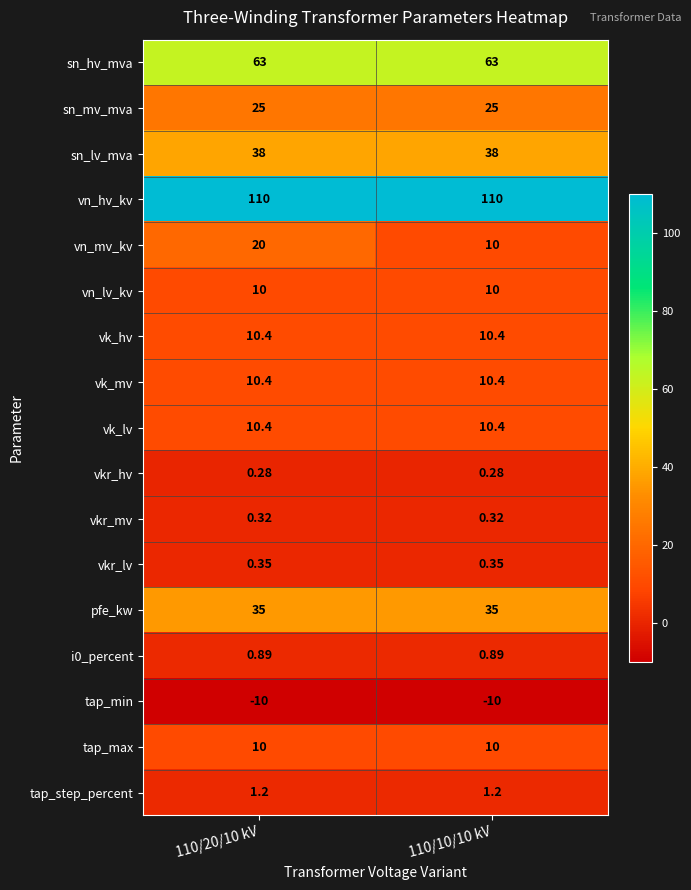

Which series has the largest total across all categories?

vn_hv_kv